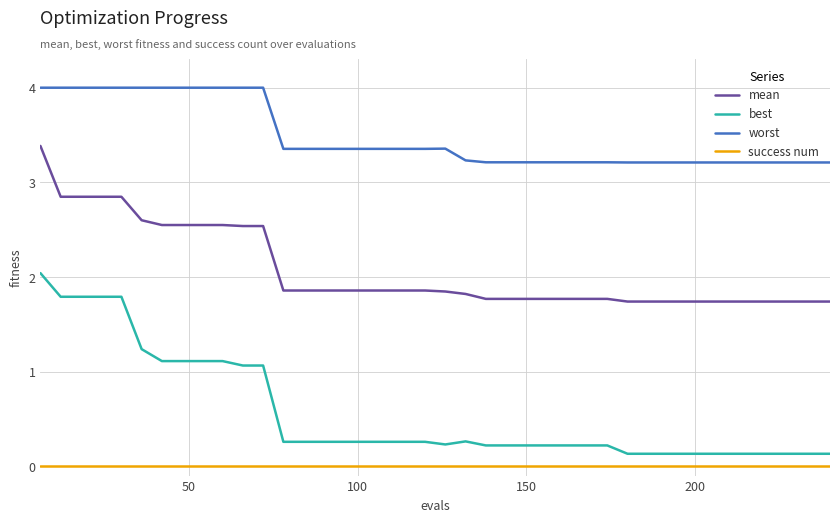

List the series in order of their peak value, lowest first.

success num, best, mean, worst